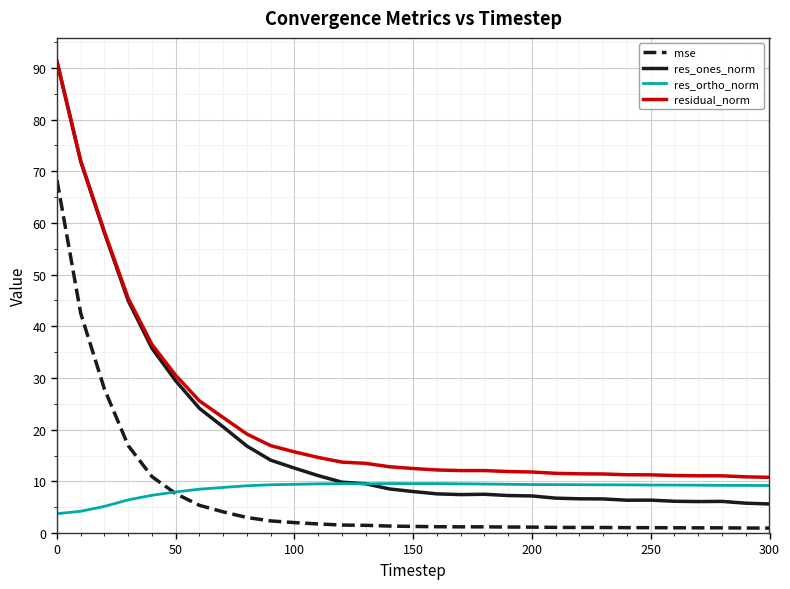

True or false: residual_norm and mse cross at least once.

False